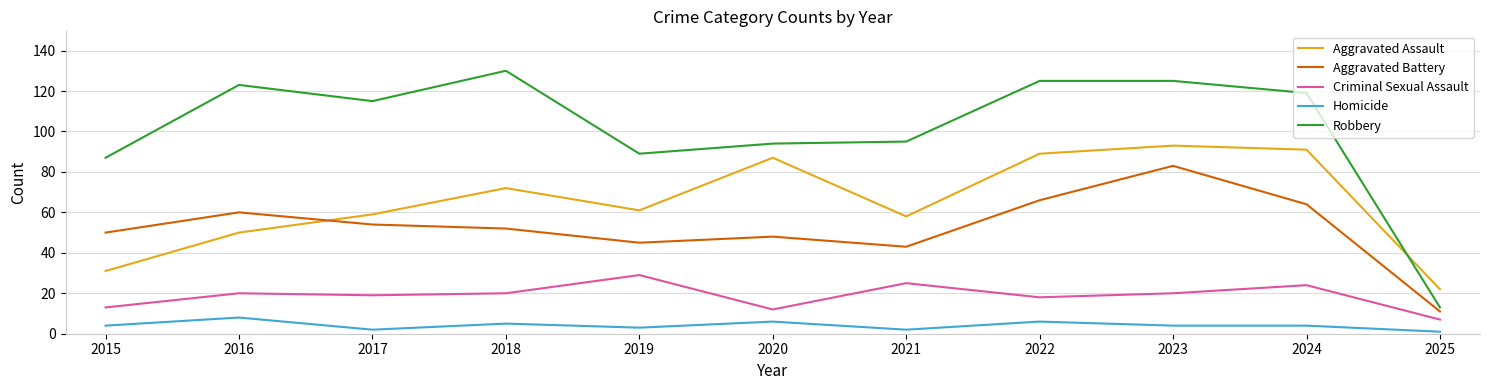

Reading left to right, transcribe all the data shown in this chart.

Aggravated Assault: 31	50	59	72	61	87	58	89	93	91	22
Aggravated Battery: 50	60	54	52	45	48	43	66	83	64	11
Criminal Sexual Assault: 13	20	19	20	29	12	25	18	20	24	7
Homicide: 4	8	2	5	3	6	2	6	4	4	1
Robbery: 87	123	115	130	89	94	95	125	125	119	13